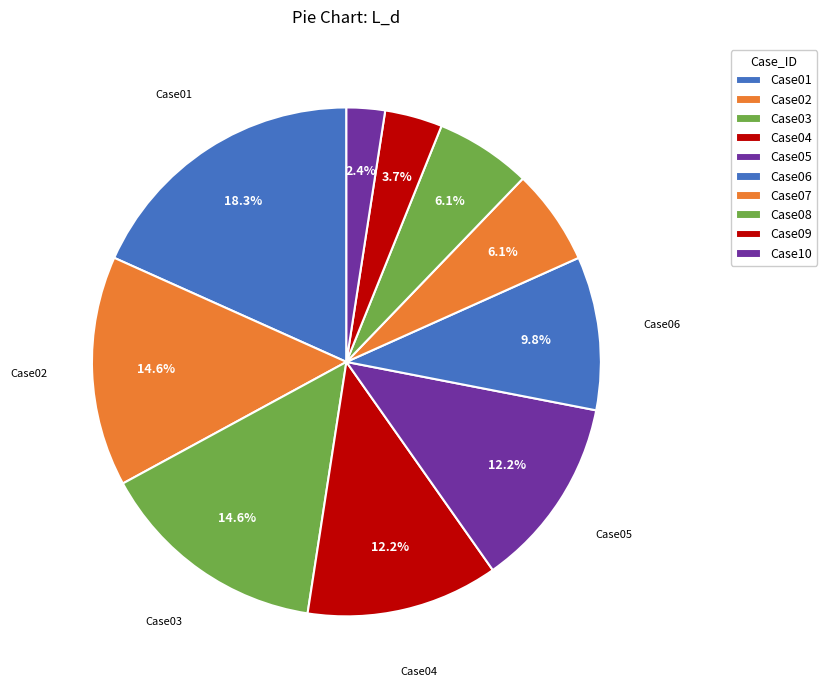

To the nearest percent, what percentage of the pie is Case05?

12%